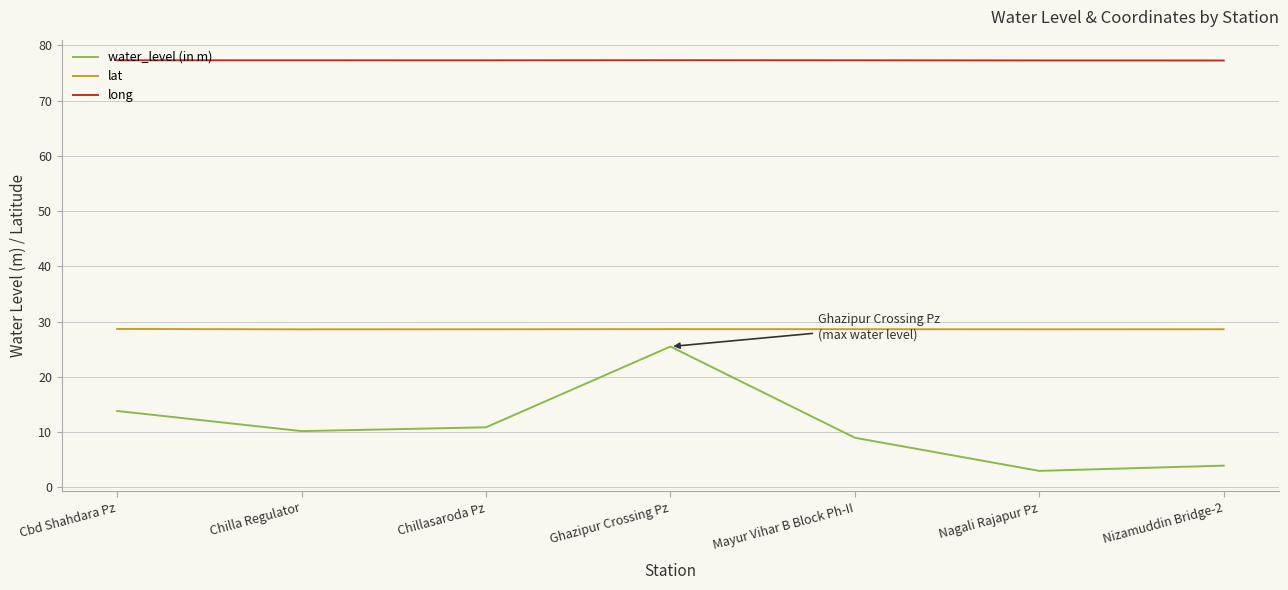

At which category does the chart reach its minimum across all series?

Nagali Rajapur Pz